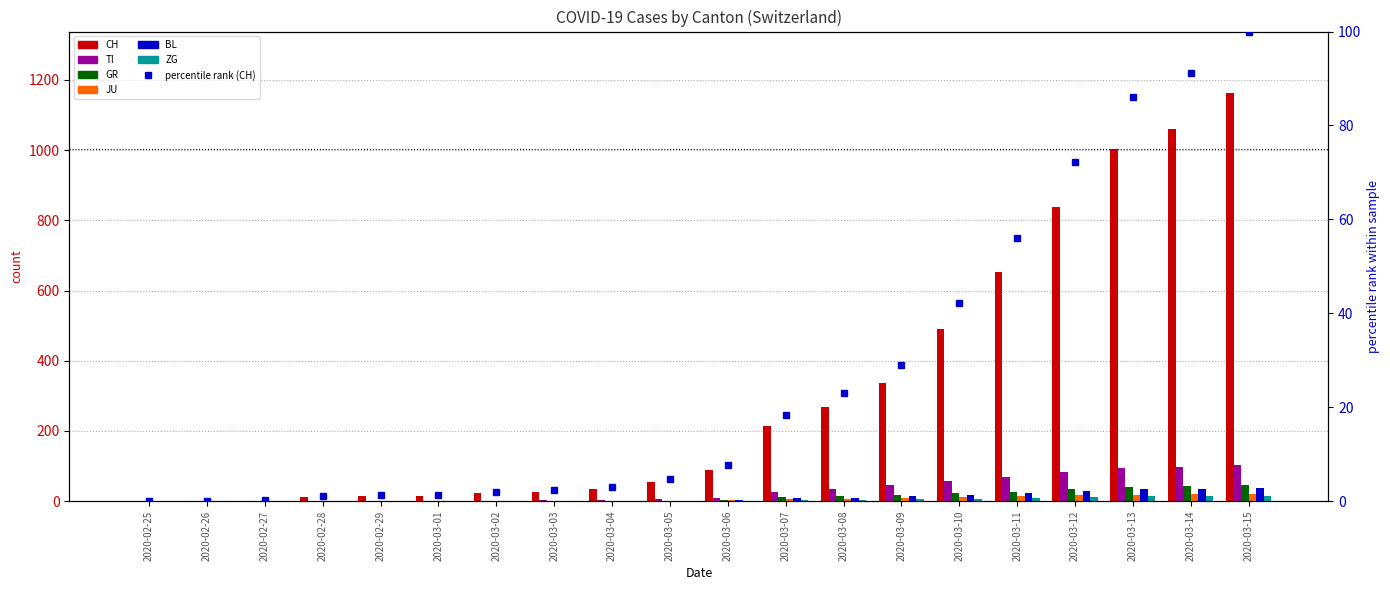

The value of GR at 2020-03-13 is 71. True or false?

False